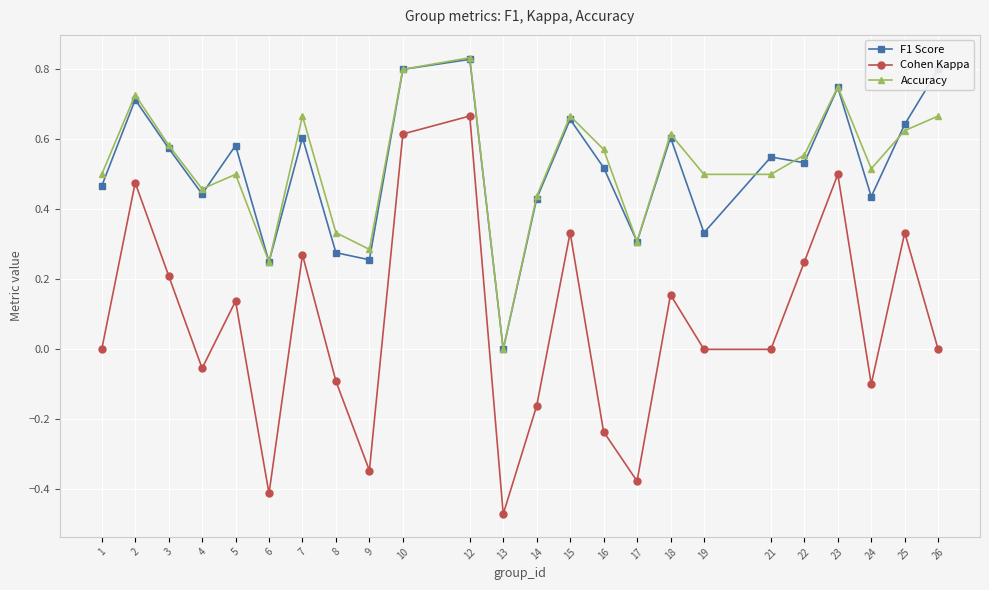

Does the chart display data point markers on the line(s)?

Yes